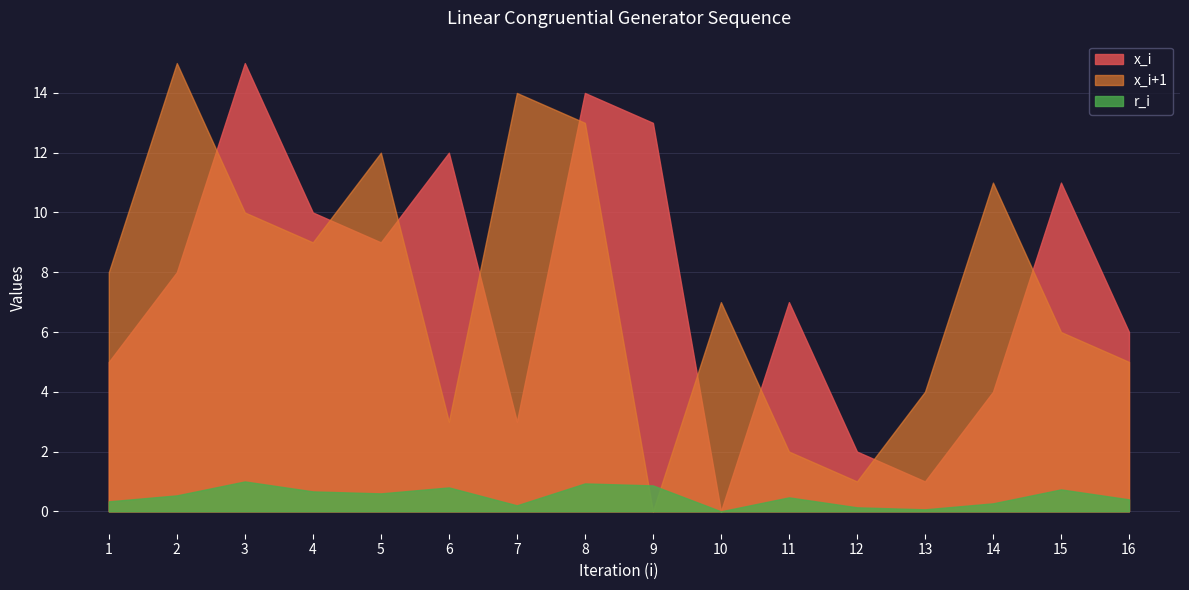

After their last crossing, which series has the higher values: r_i or x_i+1?

x_i+1